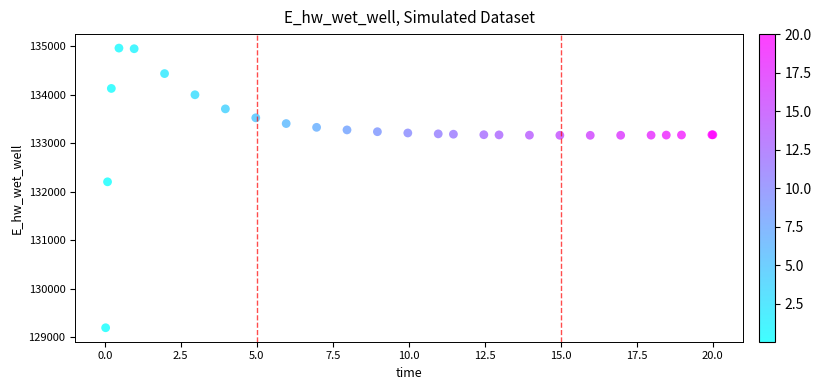

What Y value in the scatter plot is closest to 132081?

132207.4